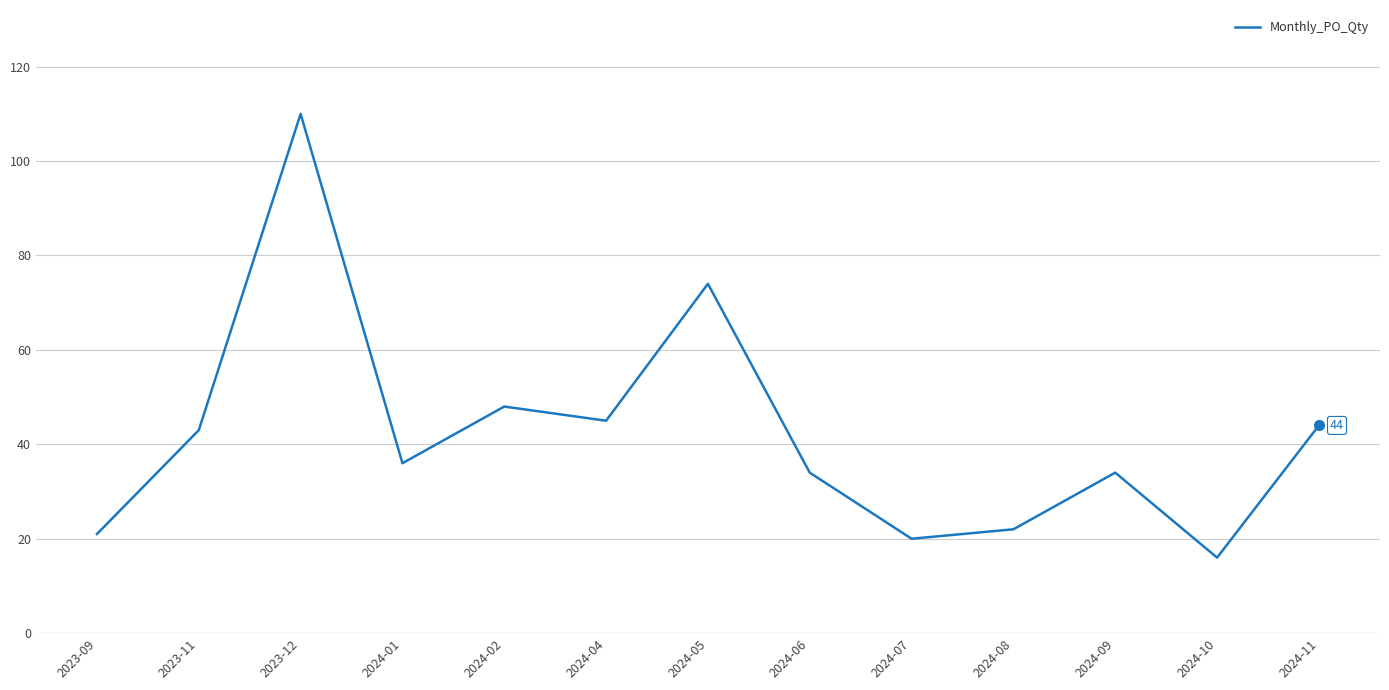

Where is the data nearest to the value 63?

2024-05